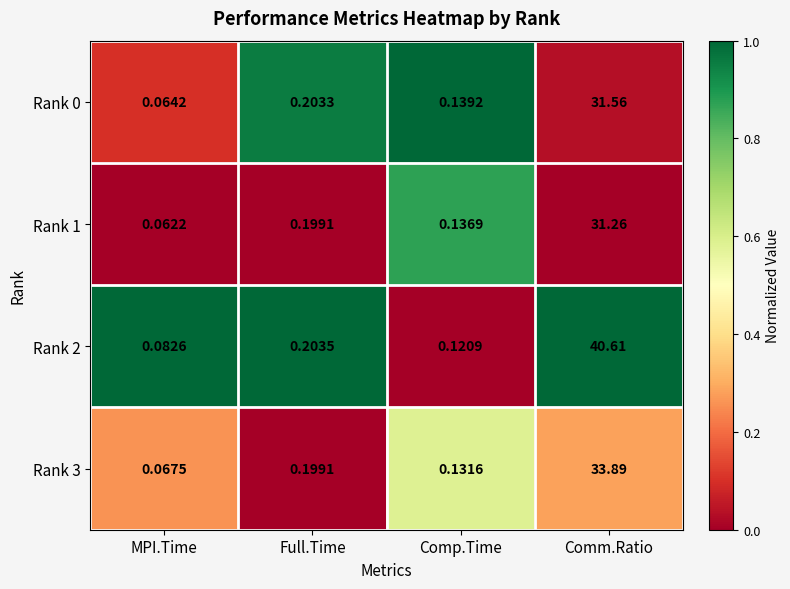

At MPI.Time, list the series in order from largest to smallest.

Rank 2, Rank 3, Rank 0, Rank 1